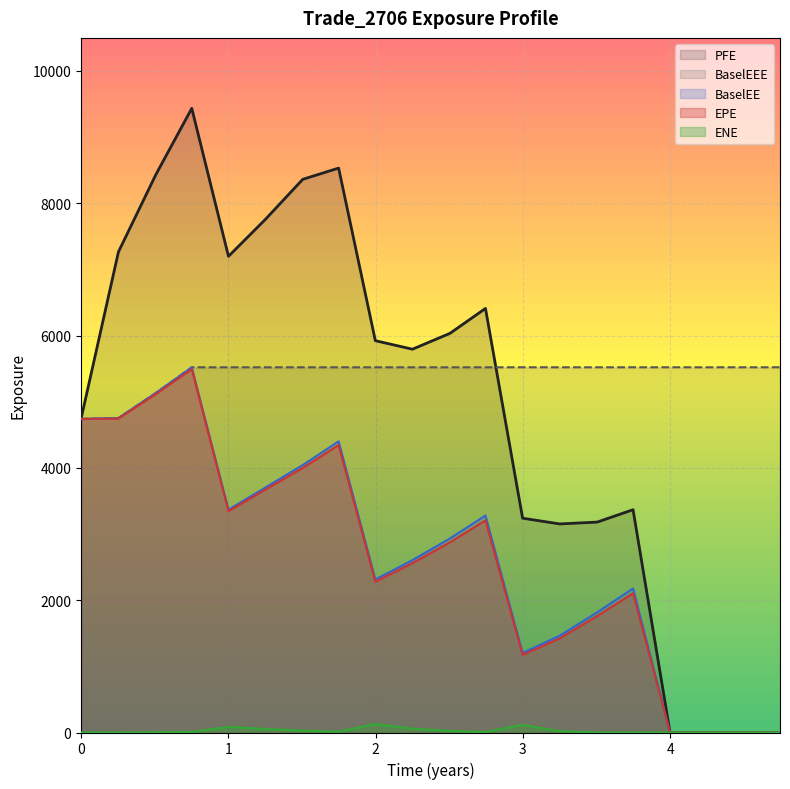

Where does the BaselEEE series first go above 5520?

0.752002